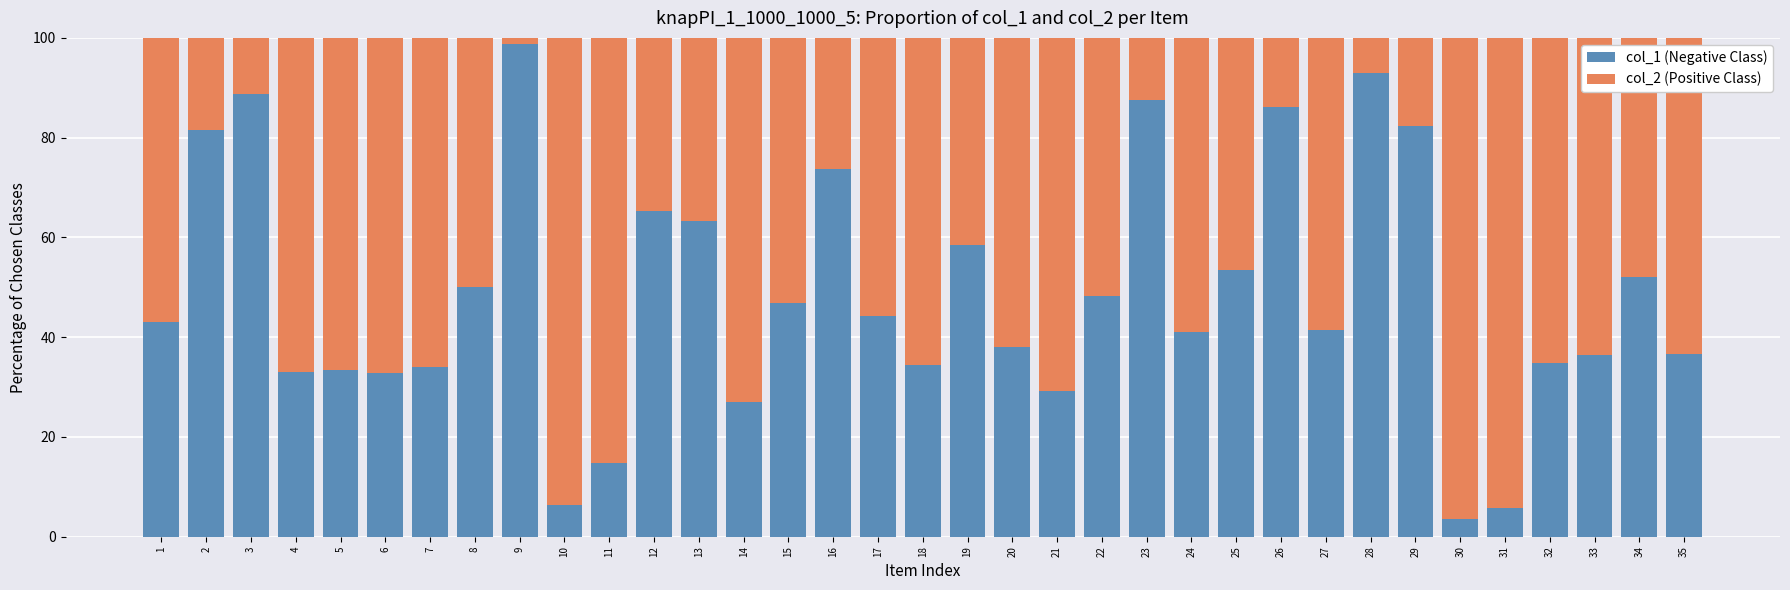

What is the difference between the col_1 (Negative Class) values at 11 and 21?

14.4